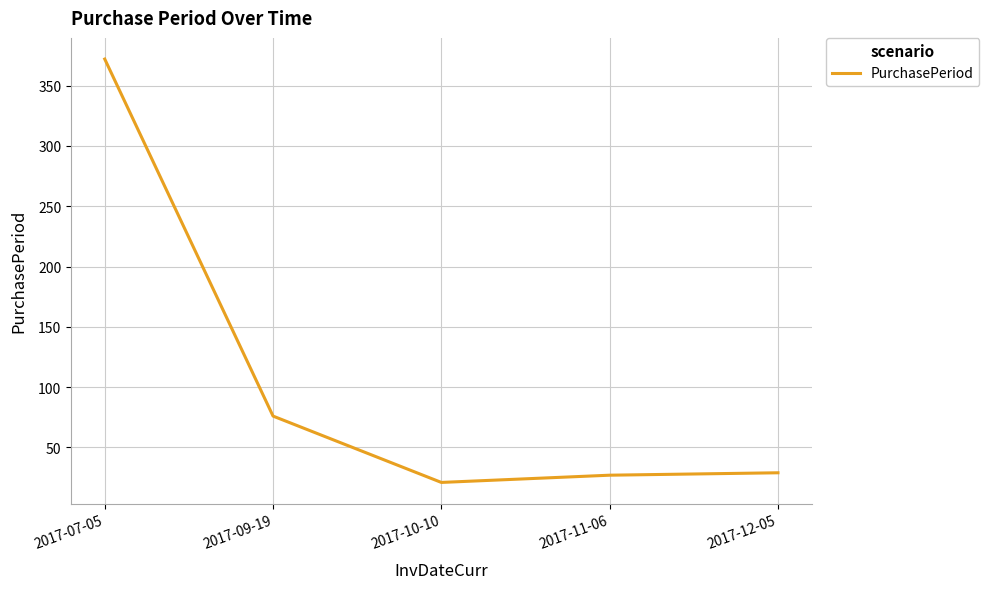

How many interior local valleys (lower than both neighbors) does the data have?

1